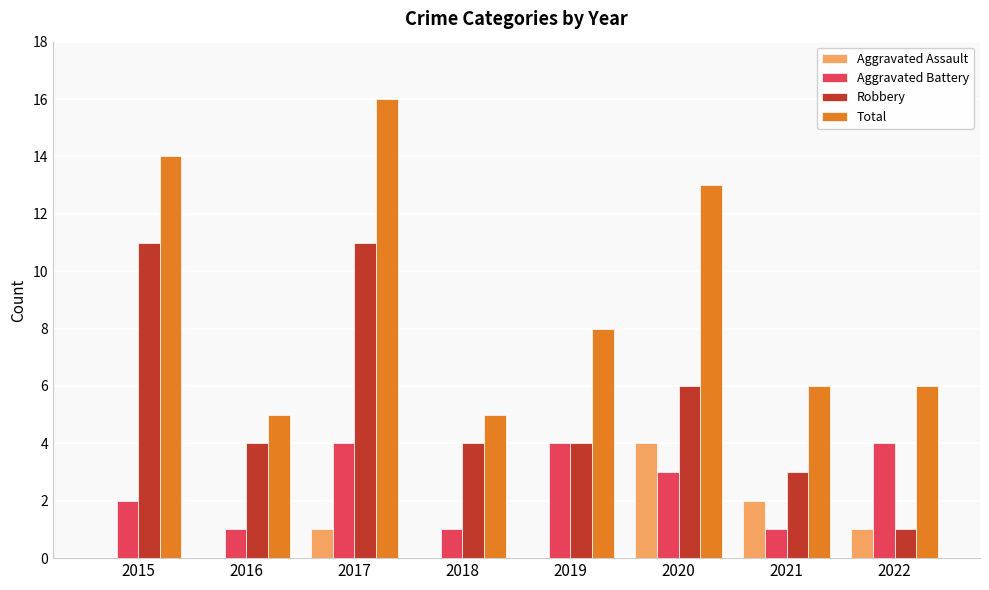

Reading left to right, what are all the values shown in this chart?

Aggravated Assault: 2015=0	2016=0	2017=1	2018=0	2019=0	2020=4	2021=2	2022=1
Aggravated Battery: 2015=2	2016=1	2017=4	2018=1	2019=4	2020=3	2021=1	2022=4
Robbery: 2015=11	2016=4	2017=11	2018=4	2019=4	2020=6	2021=3	2022=1
Total: 2015=14	2016=5	2017=16	2018=5	2019=8	2020=13	2021=6	2022=6